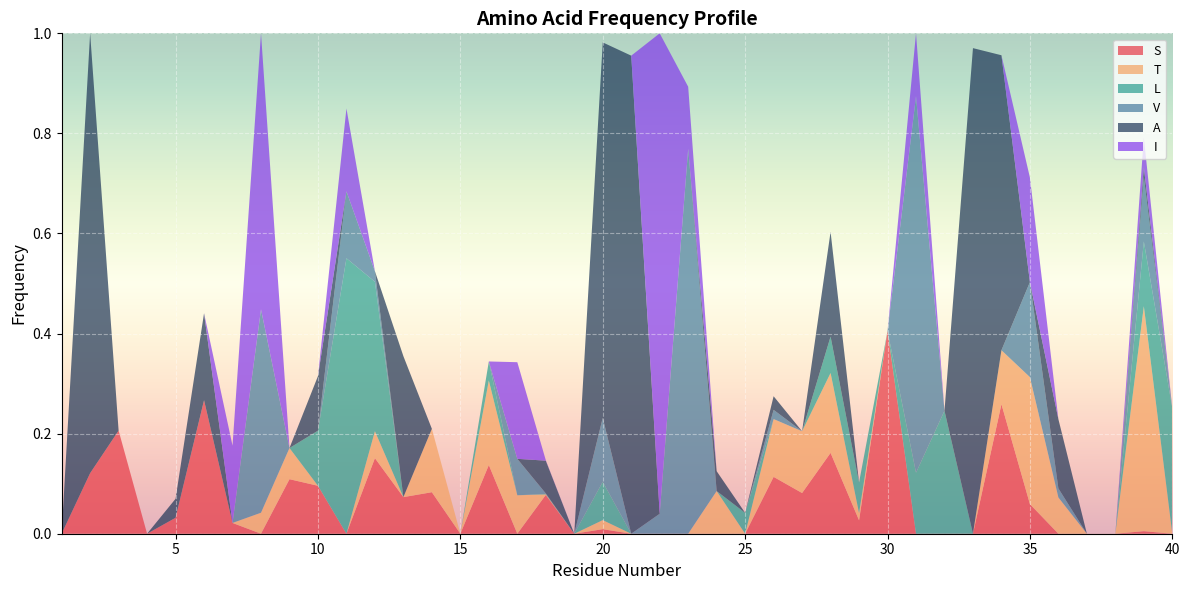

Reading right to left, what are all the values shown in this chart?

S: 40=0.0	39=0.0	38=0.0	37=0.0	36=0.0	35=0.1	34=0.3	33=0.0	32=0.0	31=0.0	30=0.4	29=0.0	28=0.2	27=0.1	26=0.1	25=0.0	24=0.0	23=0.0	22=0.0	21=0.0	20=0.0	19=0.0	18=0.1	17=0.0	16=0.1	15=0.0	14=0.1	13=0.1	12=0.2	11=0.0	10=0.1	9=0.1	8=0.0	7=0.0	6=0.3	5=0.0	4=0.0	3=0.2	2=0.1	1=0.0
T: 40=0.0	39=0.4	38=0.0	37=0.0	36=0.1	35=0.3	34=0.1	33=0.0	32=0.0	31=0.0	30=0.0	29=0.0	28=0.2	27=0.1	26=0.1	25=0.0	24=0.1	23=0.0	22=0.0	21=0.0	20=0.0	19=0.0	18=0.0	17=0.1	16=0.2	15=0.0	14=0.1	13=0.0	12=0.1	11=0.0	10=0.0	9=0.1	8=0.0	7=0.0	6=0.0	5=0.0	4=0.0	3=0.0	2=0.0	1=0.0
L: 40=0.3	39=0.1	38=0.0	37=0.0	36=0.0	35=0.0	34=0.0	33=0.0	32=0.2	31=0.1	30=0.0	29=0.1	28=0.1	27=0.0	26=0.0	25=0.0	24=0.0	23=0.0	22=0.0	21=0.0	20=0.1	19=0.0	18=0.0	17=0.0	16=0.0	15=0.0	14=0.0	13=0.0	12=0.3	11=0.6	10=0.1	9=0.0	8=0.0	7=0.0	6=0.0	5=0.0	4=0.0	3=0.0	2=0.0	1=0.0
V: 40=0.0	39=0.1	38=0.0	37=0.0	36=0.0	35=0.2	34=0.0	33=0.0	32=0.0	31=0.8	30=0.0	29=0.0	28=0.0	27=0.0	26=0.0	25=0.0	24=0.0	23=0.8	22=0.0	21=0.0	20=0.1	19=0.0	18=0.0	17=0.1	16=0.0	15=0.0	14=0.0	13=0.0	12=0.0	11=0.1	10=0.0	9=0.0	8=0.4	7=0.0	6=0.0	5=0.0	4=0.0	3=0.0	2=0.0	1=0.0
A: 40=0.0	39=0.0	38=0.0	37=0.0	36=0.1	35=0.0	34=0.6	33=1.0	32=0.0	31=0.0	30=0.0	29=0.0	28=0.2	27=0.0	26=0.0	25=0.0	24=0.0	23=0.0	22=0.0	21=1.0	20=0.8	19=0.0	18=0.1	17=0.0	16=0.0	15=0.0	14=0.0	13=0.3	12=0.0	11=0.0	10=0.1	9=0.0	8=0.0	7=0.0	6=0.2	5=0.0	4=0.0	3=0.0	2=0.9	1=0.0
I: 40=0.0	39=0.1	38=0.0	37=0.0	36=0.0	35=0.2	34=0.0	33=0.0	32=0.0	31=0.1	30=0.0	29=0.0	28=0.0	27=0.0	26=0.0	25=0.0	24=0.0	23=0.1	22=1.0	21=0.0	20=0.0	19=0.0	18=0.0	17=0.2	16=0.0	15=0.0	14=0.0	13=0.0	12=0.0	11=0.2	10=0.0	9=0.0	8=0.6	7=0.2	6=0.0	5=0.0	4=0.0	3=0.0	2=0.0	1=0.0